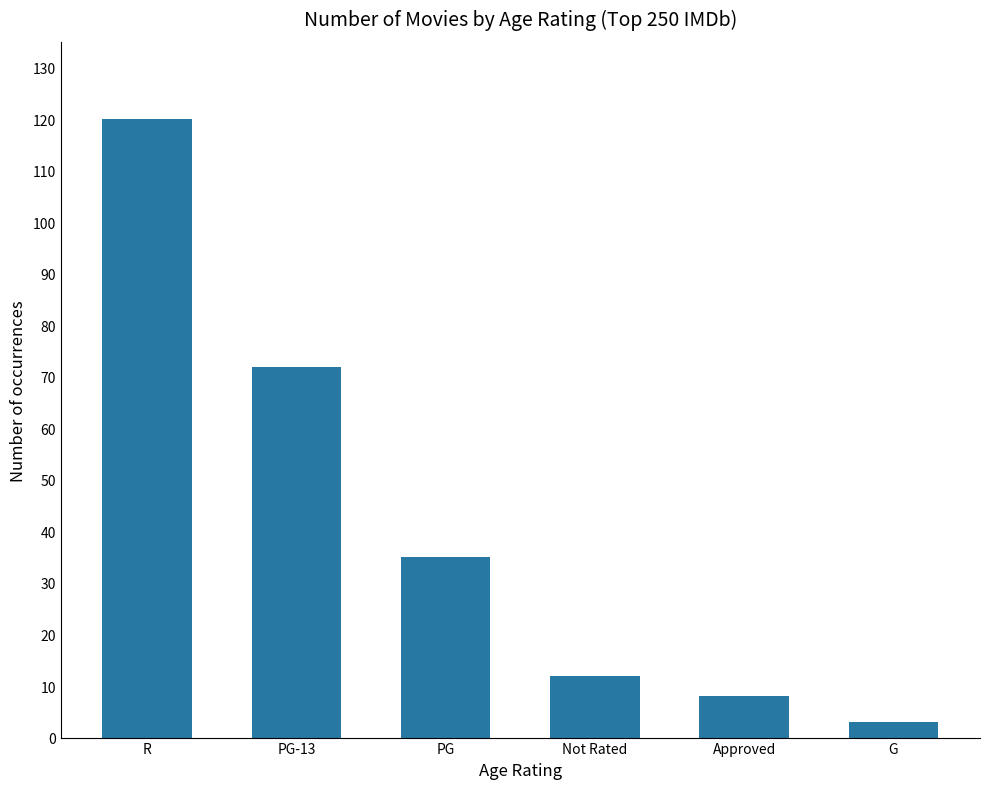

Does the chart contain any negative values?

No